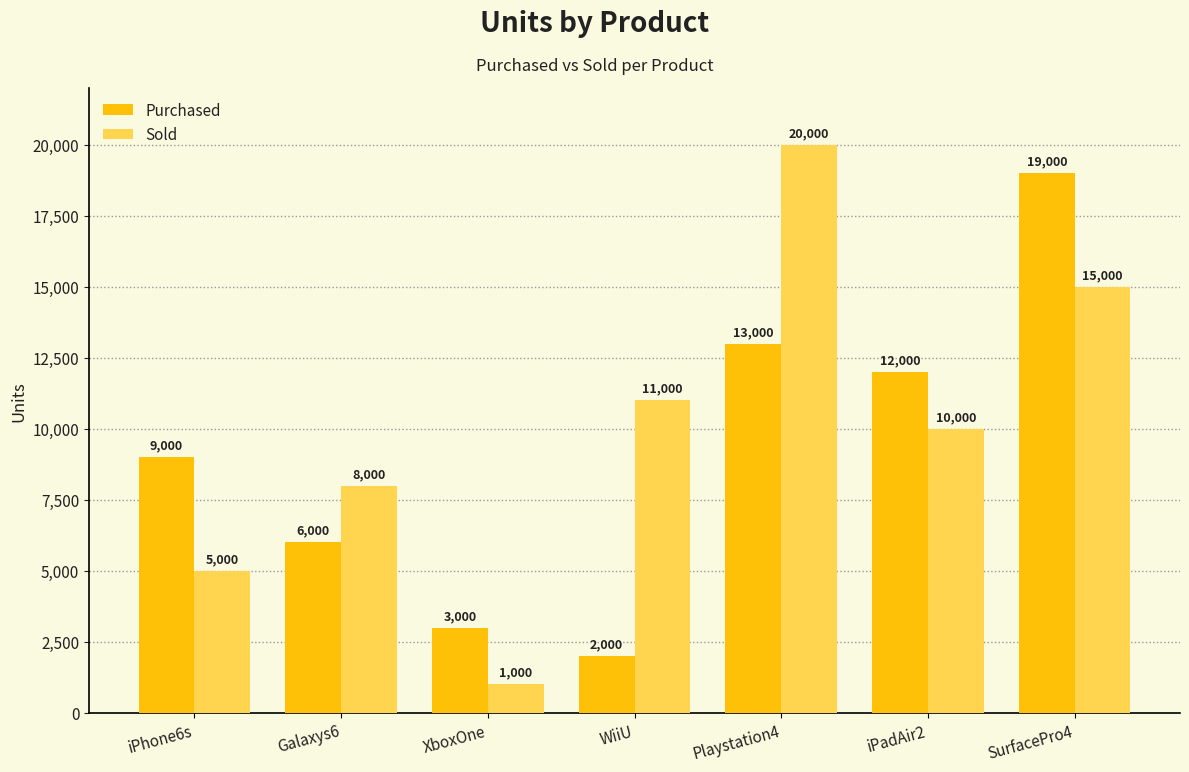

Which label corresponds to the largest value in the chart?

Playstation4